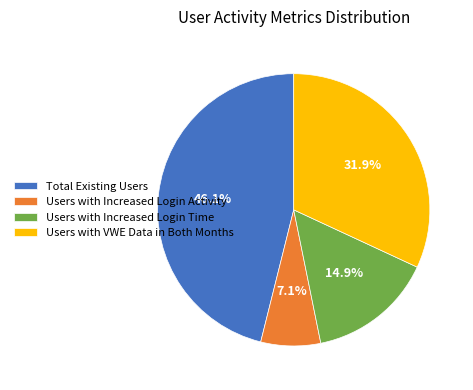

Is it true that Total Existing Users is 39% of the pie?

False